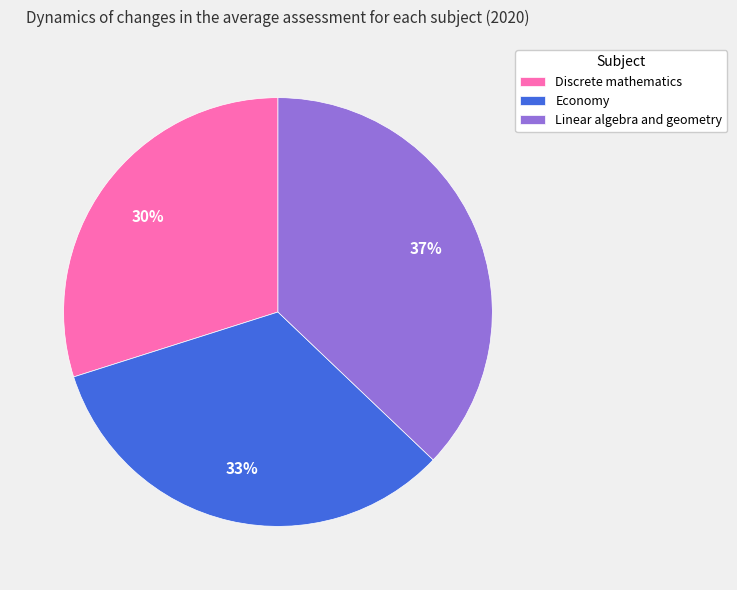

Which category has the smallest portion of the pie?

Discrete mathematics